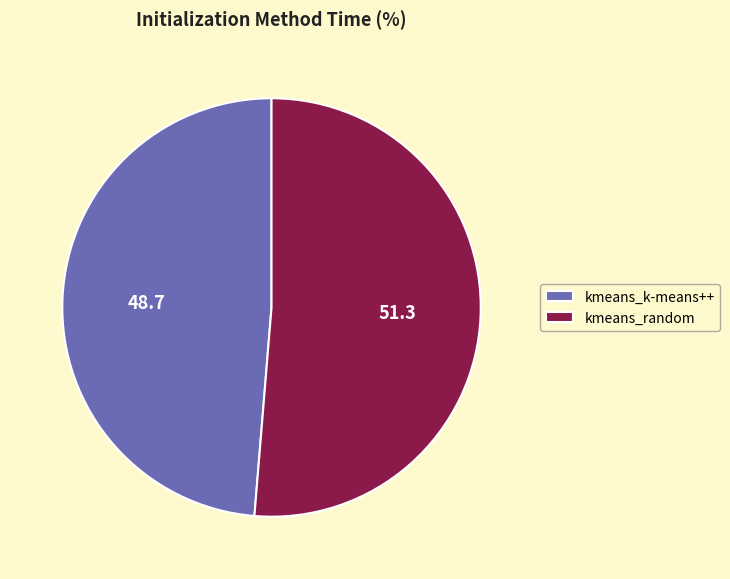

Which category has the smallest portion of the pie?

kmeans_k-means++